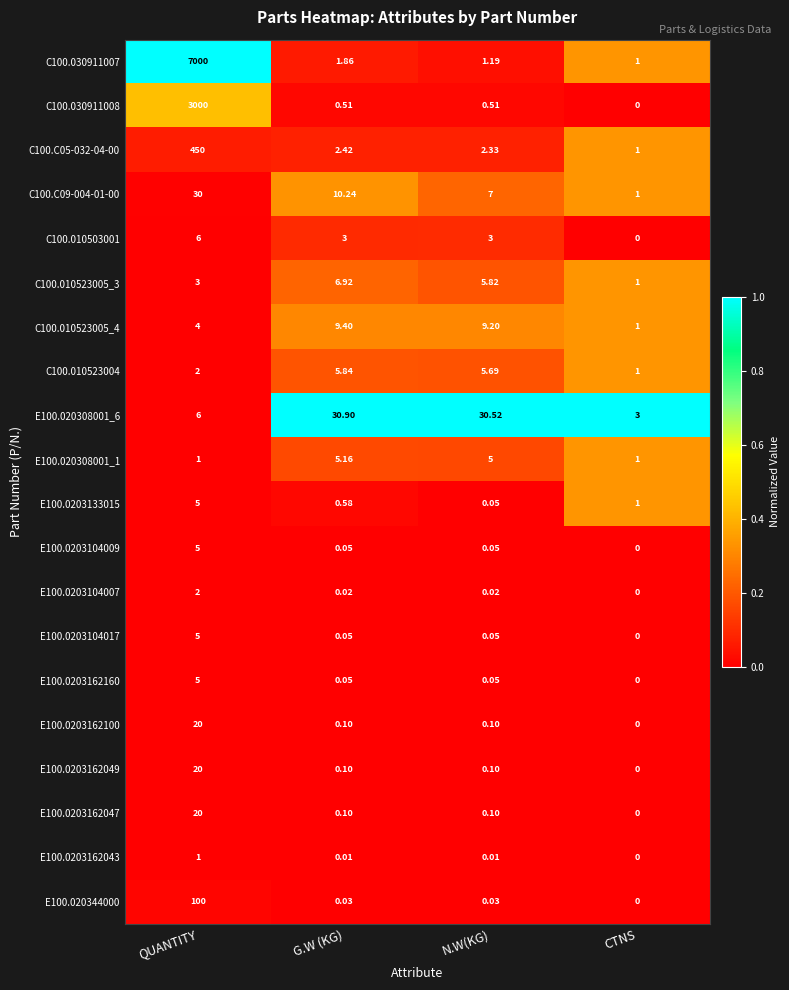

List the labels in order of C100.010523004 value, smallest first.

CTNS, QUANTITY, N.W(KG), G.W (KG)